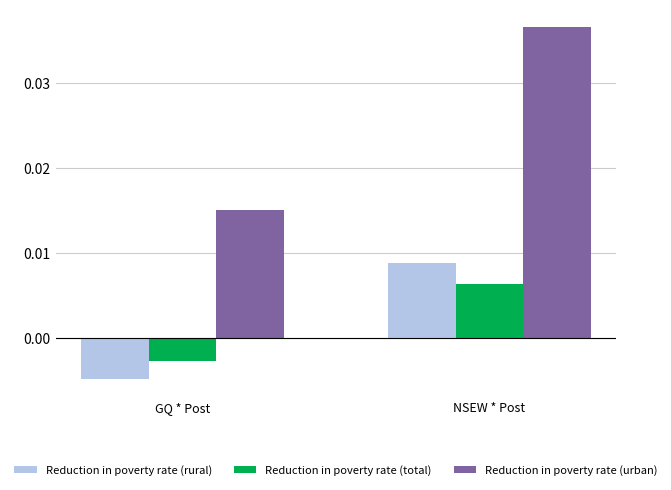

How many Reduction in poverty rate (urban) values are between 0 and 1?

2